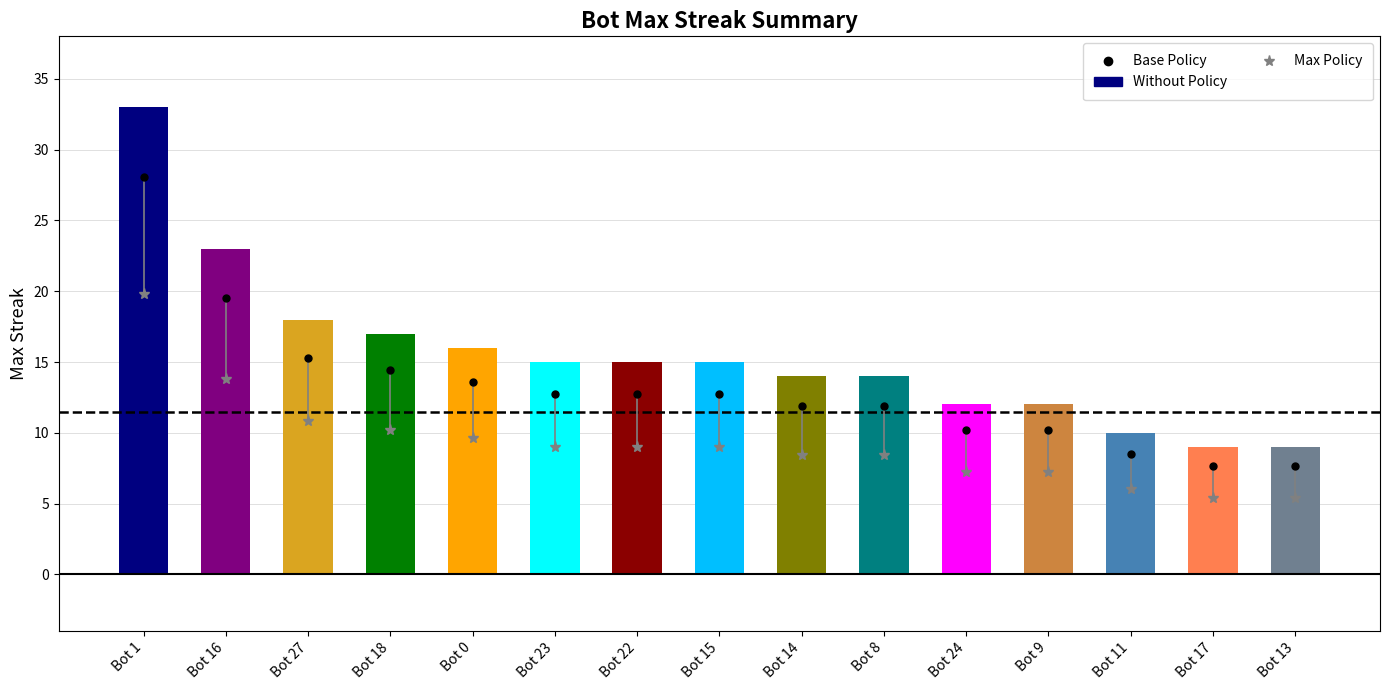

What is the change in value from Bot 0 to Bot 14?

-2